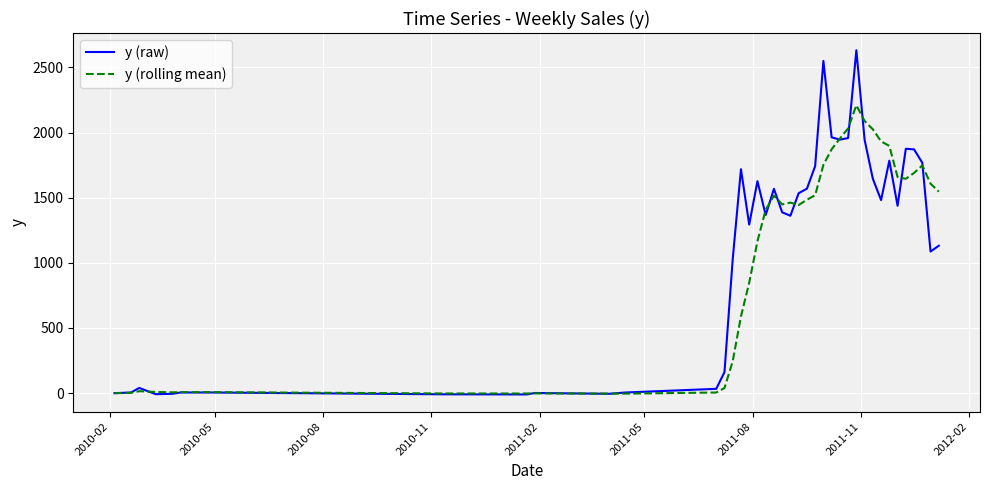

List the series in order of their peak value, highest first.

y (raw), y (rolling mean)